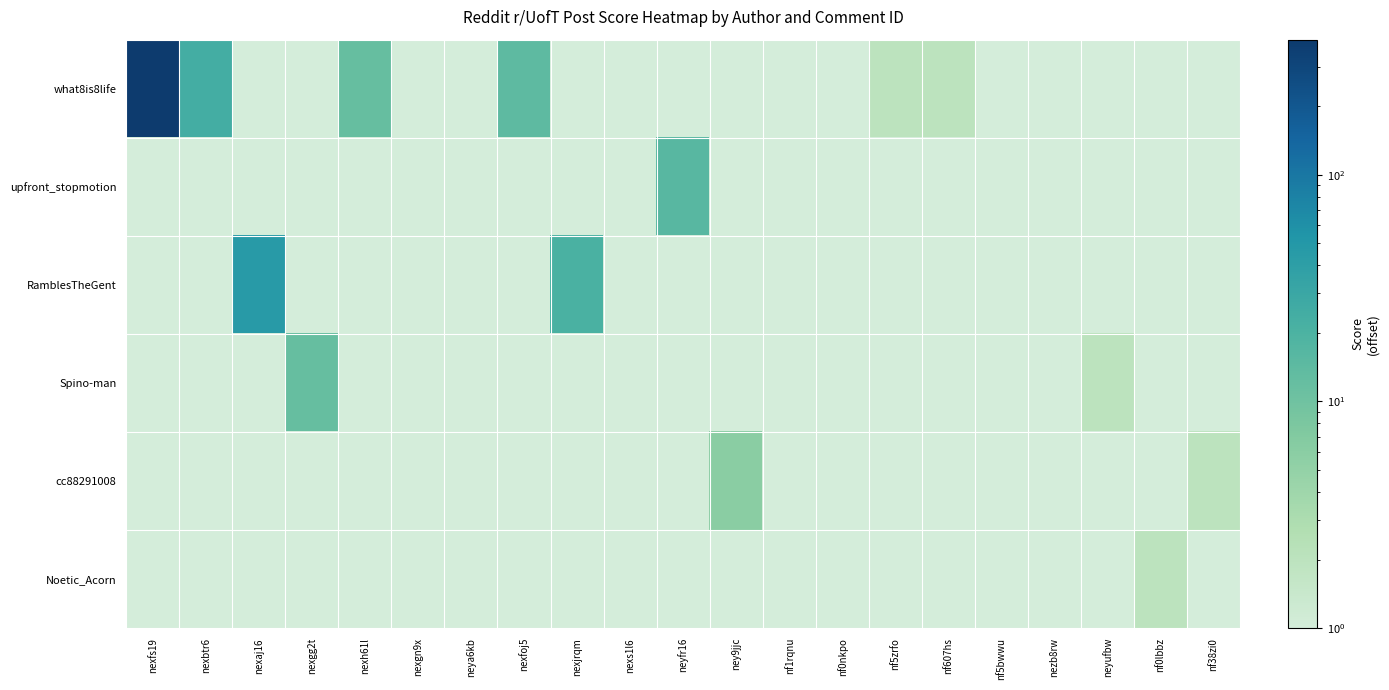

What is the minimum value shown in the chart?

1